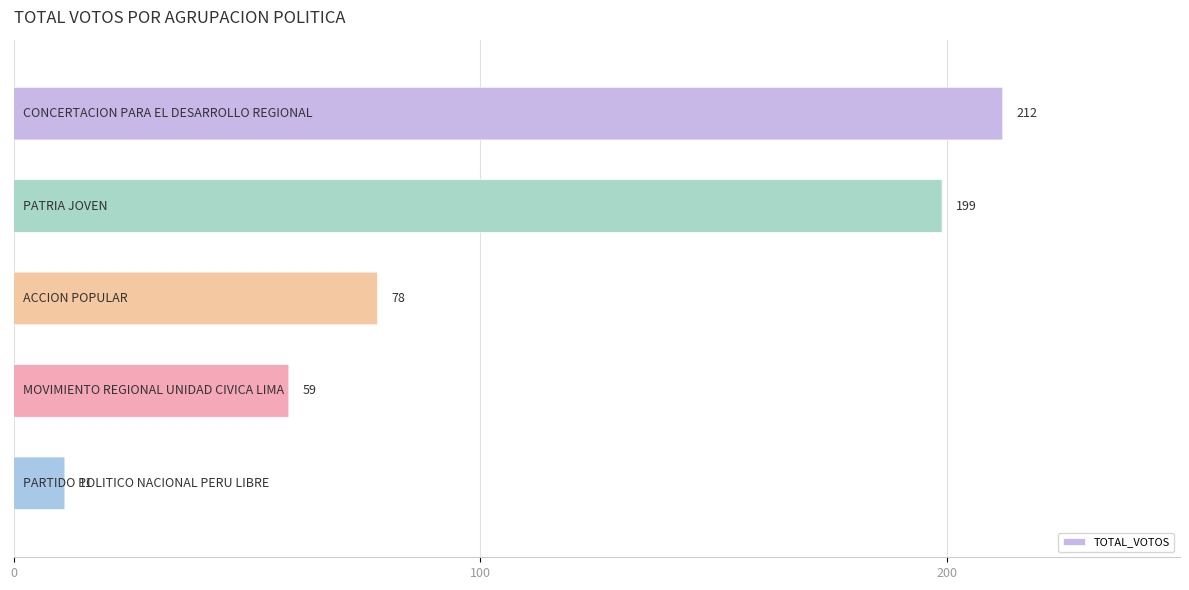

At which category does the chart reach its minimum across all series?

PARTIDO POLITICO NACIONAL PERU LIBRE